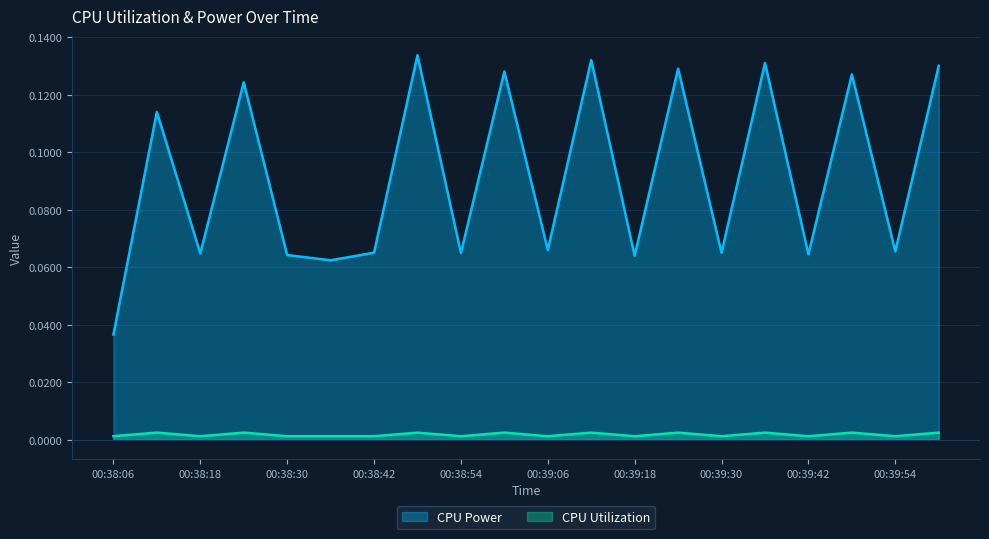

At which category is the sum across all series the highest?

00:38:48